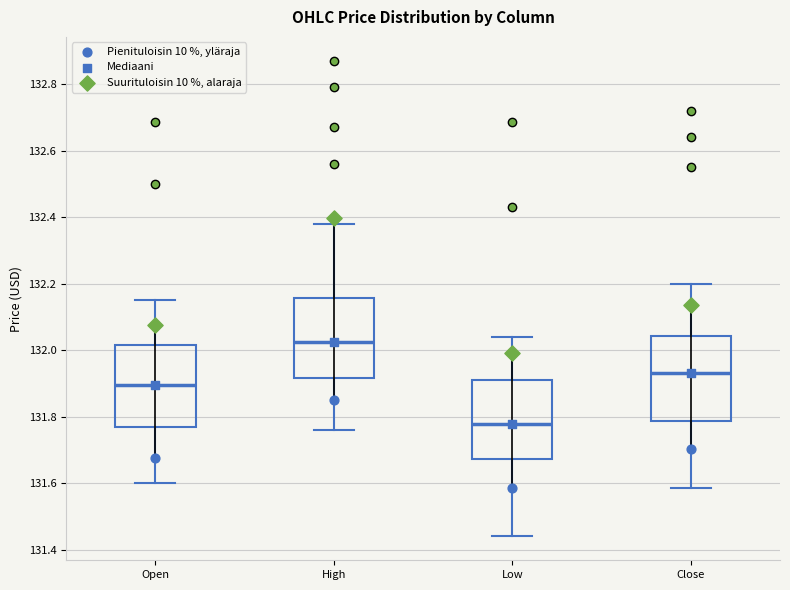

Reading left to right, transcribe this box plot: for each box, give where its median line is, the range the box spans, and where its two whiskers end, as read against the y-axis. The values are not printed on the chart, so give them approximately, as read against the axis.

Open: median 131.90, box 131.78 to 132.02, whiskers 131.60 to 132.16
High: median 132.02, box 131.92 to 132.16, whiskers 131.76 to 132.38
Low: median 131.78, box 131.68 to 131.92, whiskers 131.44 to 132.04
Close: median 131.94, box 131.78 to 132.04, whiskers 131.58 to 132.20